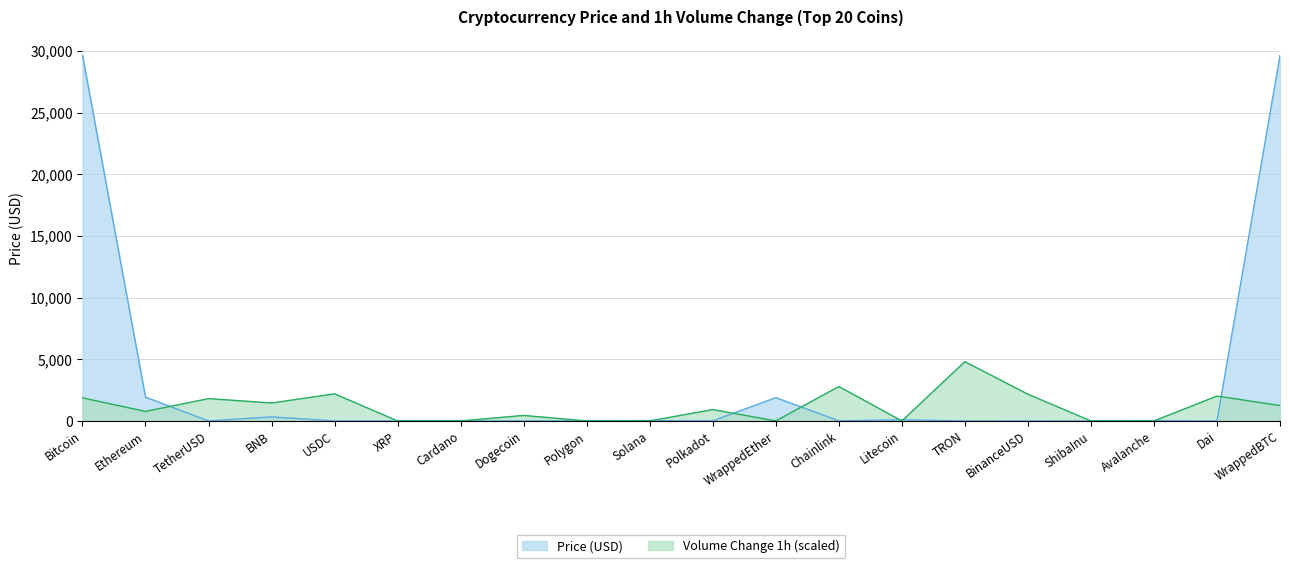

What is the sum of the values at TetherUSD and Litecoin?

92.5